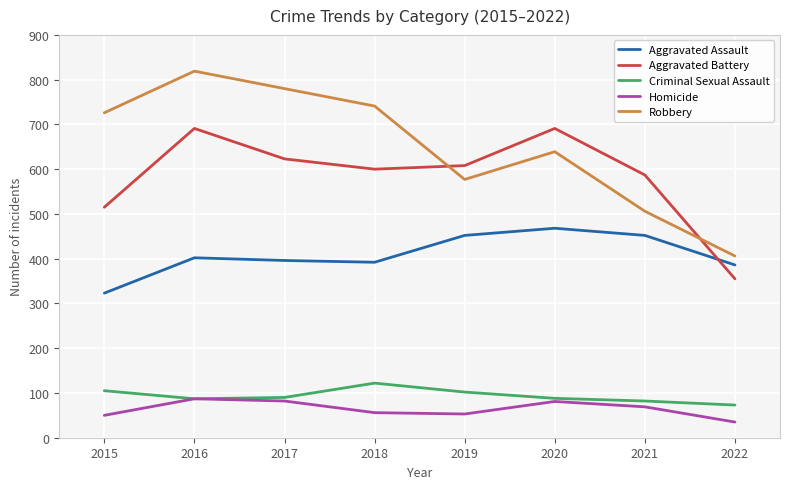

The Aggravated Assault series shows 396 at 2017. True or false?

True